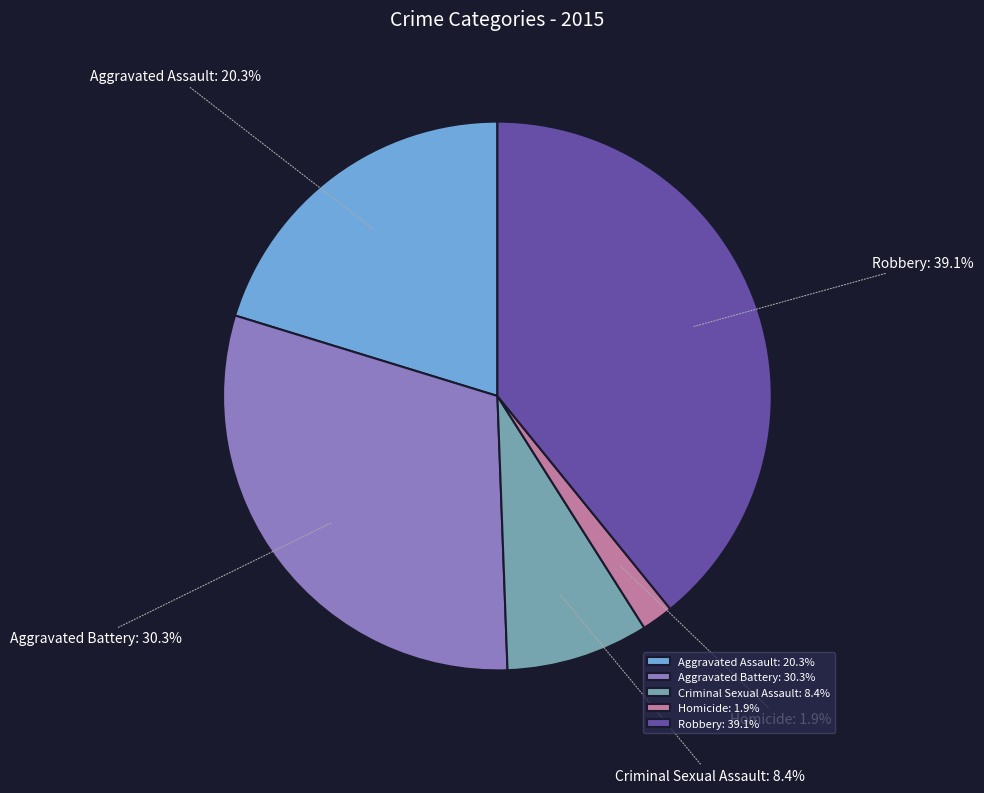

True or false: Robbery accounts for 30% of the total.

False